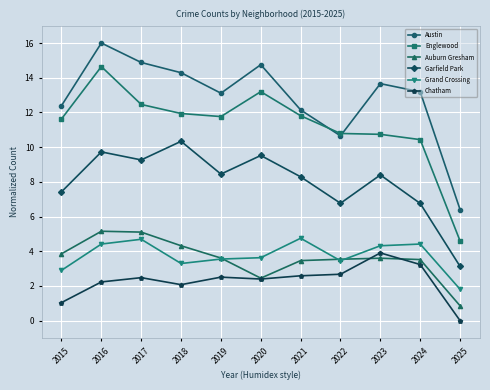

True or false: Grand Crossing has more than 1 interior local peaks.

True